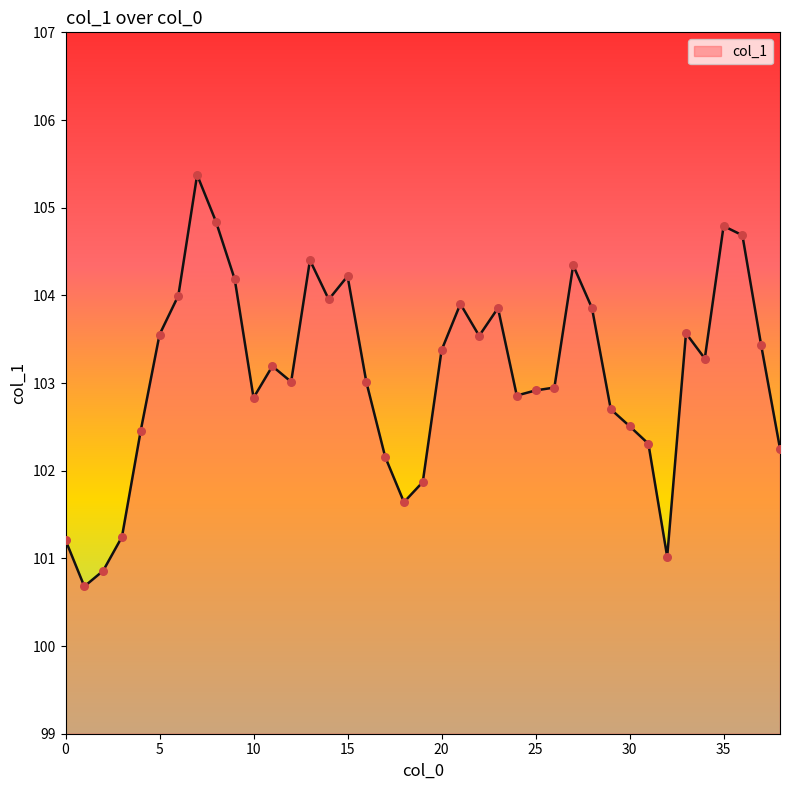

What is the minimum value shown in the chart?

100.7